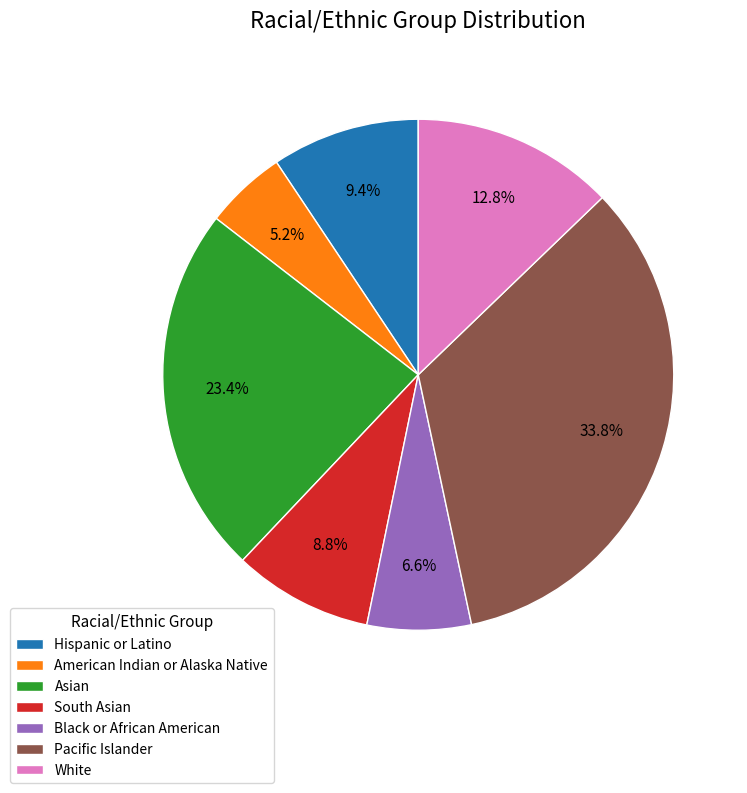

To the nearest percent, what is the difference between the largest and smallest slice percentages?

29%